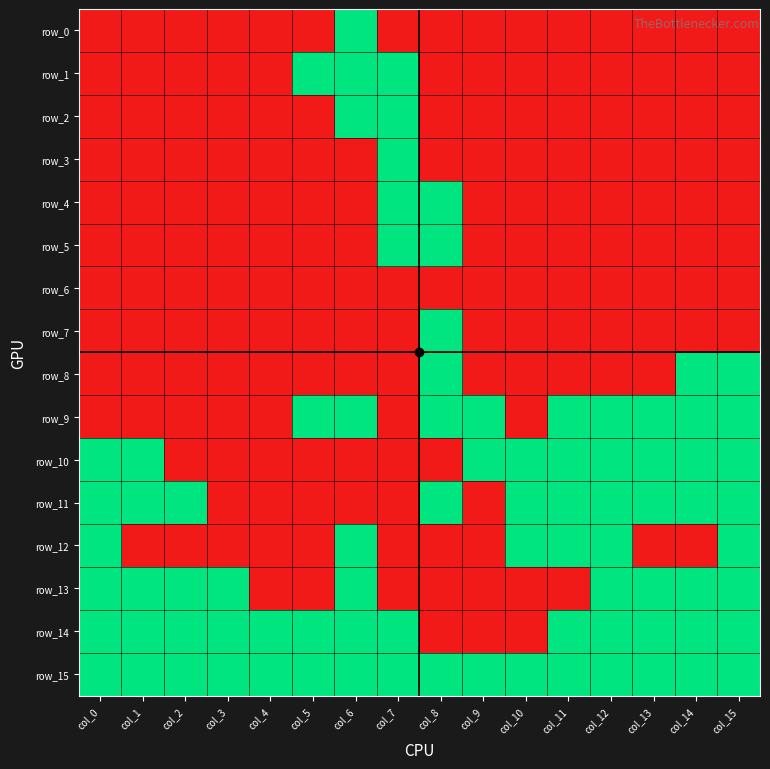

Between col_3 and col_15, which series saw the biggest shift?

row_8